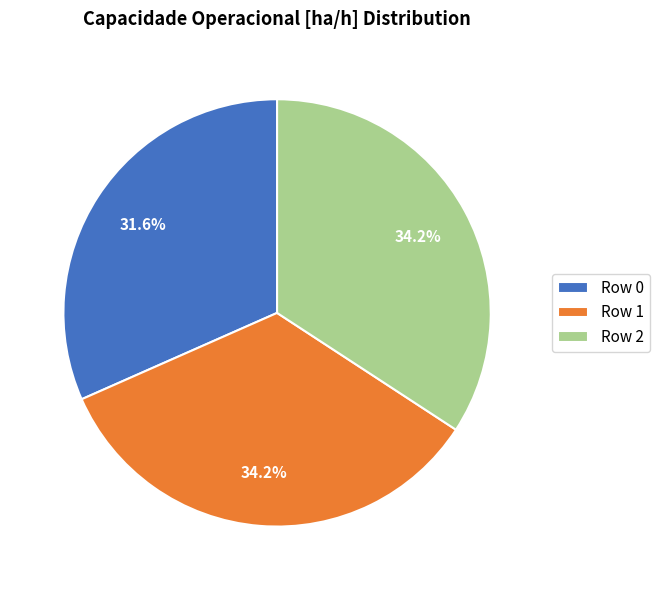

Which has a higher value, Row 2 or Row 0?

Row 2